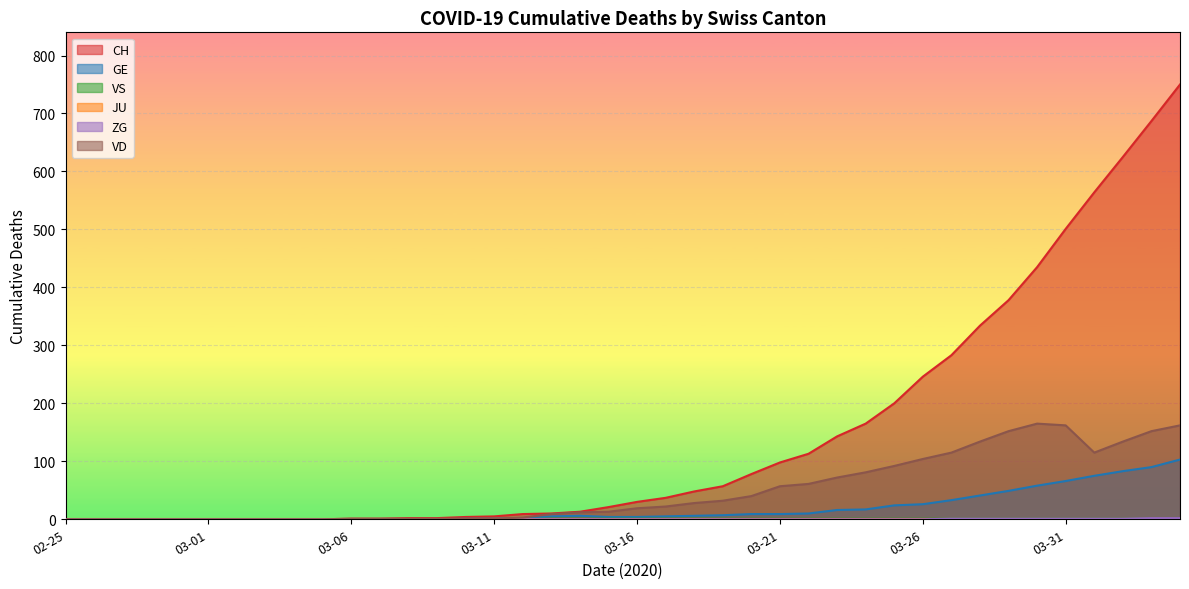

What is the sum of all CH values?

5840